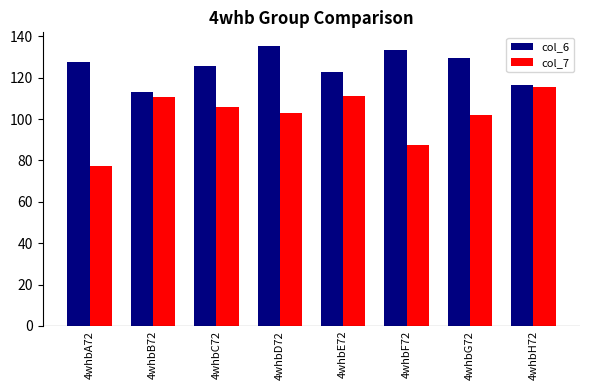

What is the difference between the second highest and second lowest values in the col_6 series?

16.8